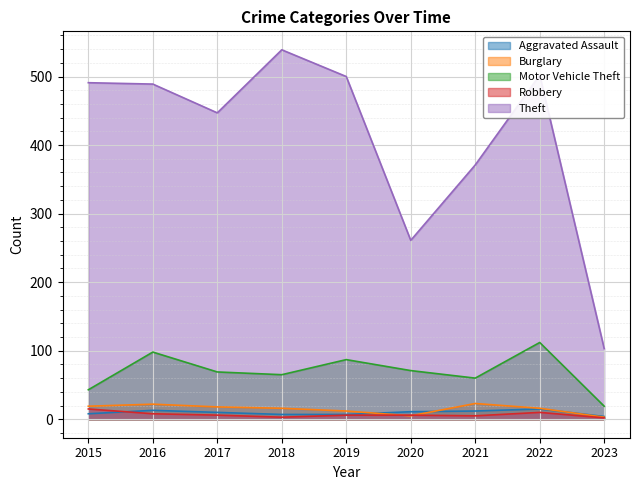

Rank the series by their maximum value, from lowest to highest.

Aggravated Assault, Robbery, Burglary, Motor Vehicle Theft, Theft